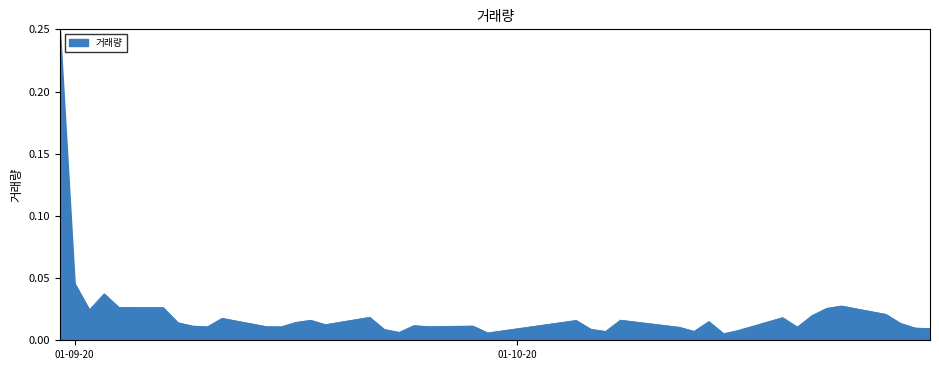

Does the chart display data point markers on the line(s)?

No